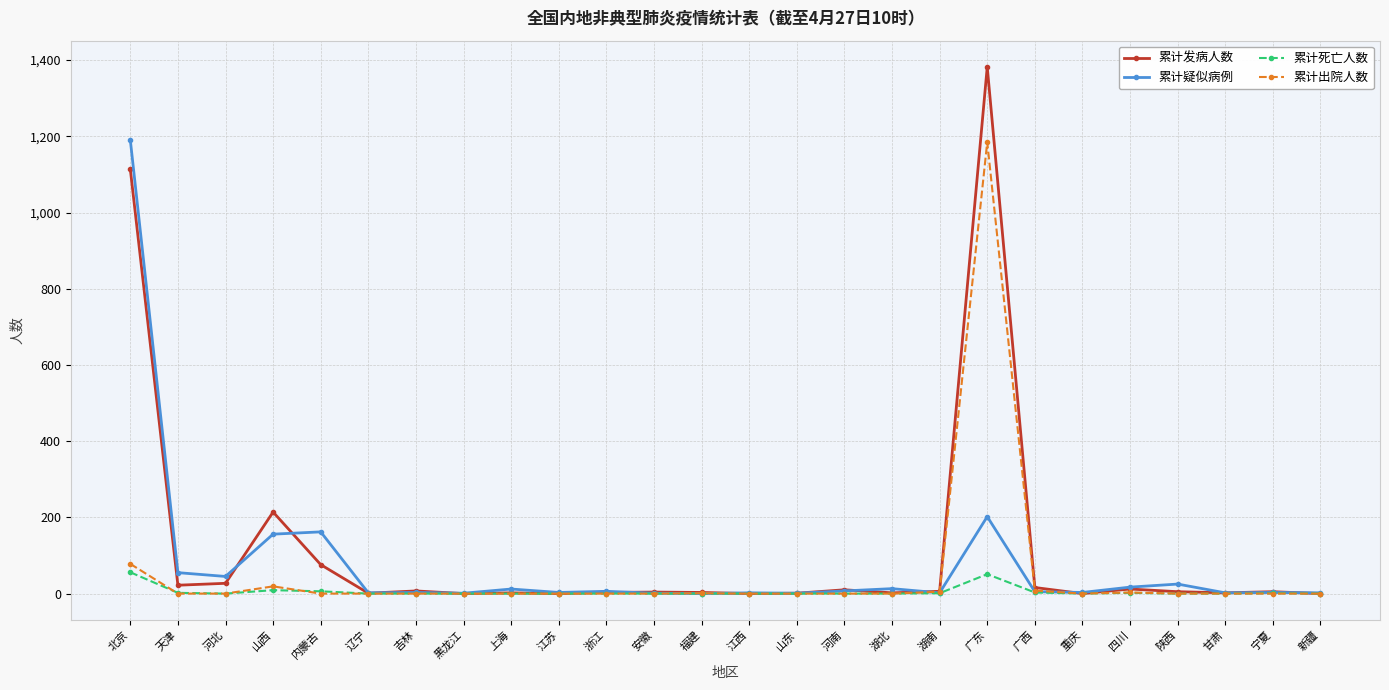

Does the chart display data point markers on the line(s)?

Yes